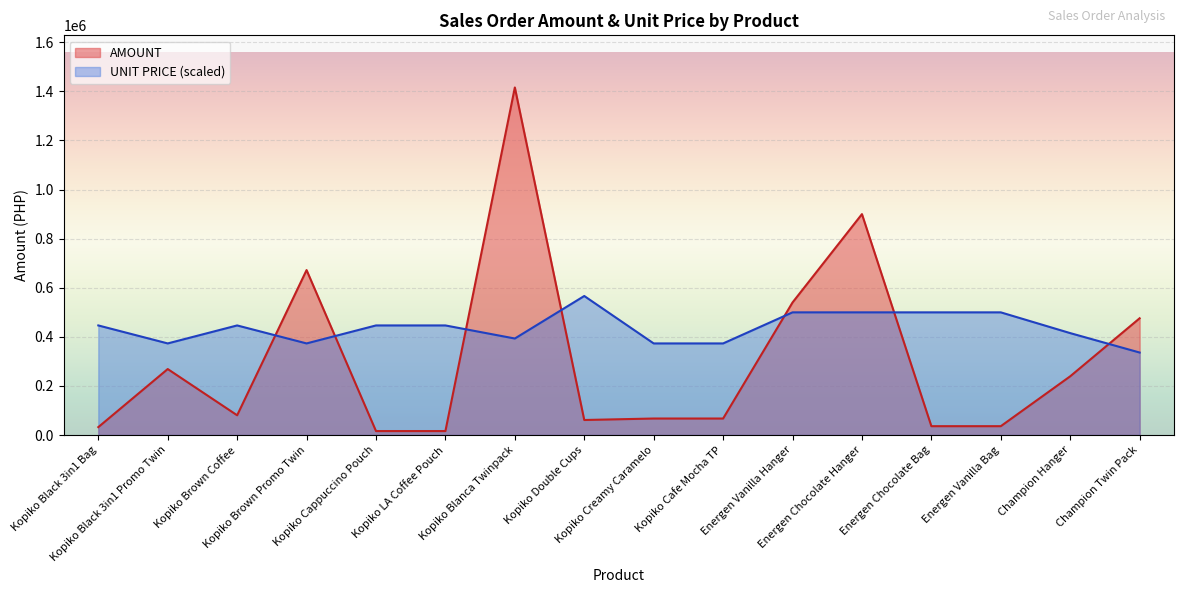

What is the value of the UNIT PRICE point at the 6th from the left?

446456.5